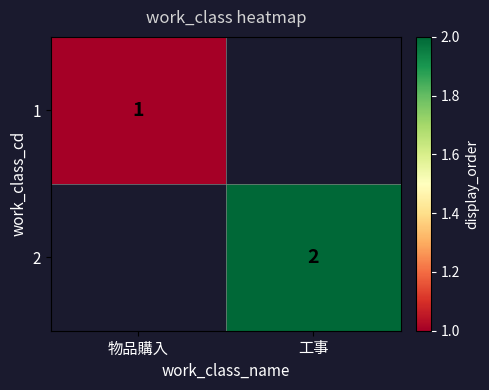

What is the minimum value shown in the chart?

1.0